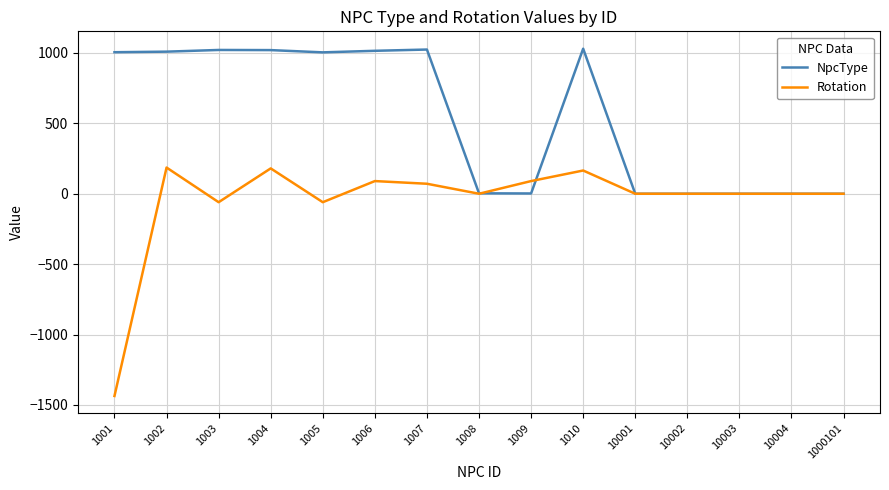

The value of NpcType at 1004 is 1020. True or false?

True